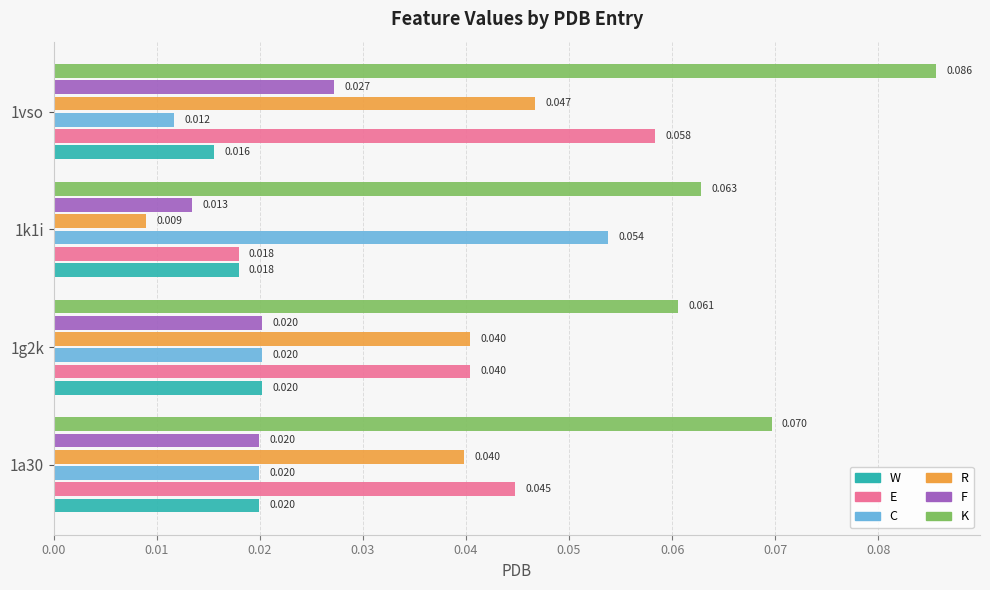

Rank the series by their maximum value, from lowest to highest.

W, F, R, C, E, K